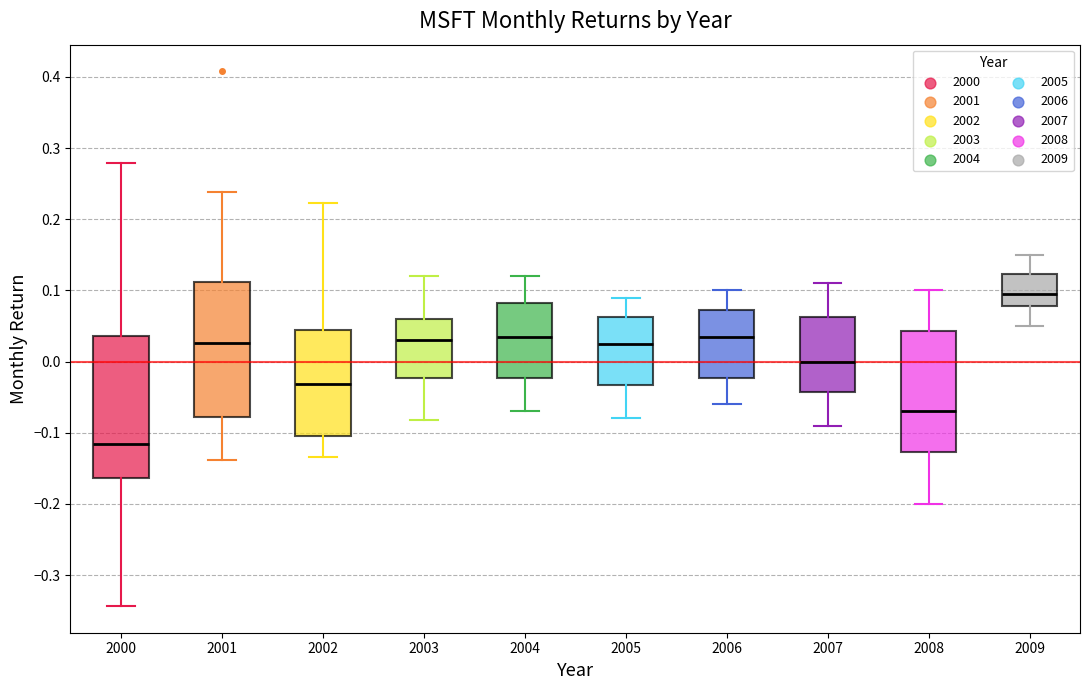

Reading left to right, read every box against the y-axis: the position of its median line, the range the box covers, and the ends of its whiskers. The values are not printed on the chart, so give them approximately, as read against the axis.

2000: median -0.12, box -0.16 to 0.04, whiskers -0.34 to 0.28
2001: median 0.03, box -0.08 to 0.11, whiskers -0.14 to 0.24
2002: median -0.03, box -0.10 to 0.04, whiskers -0.13 to 0.22
2003: median 0.03, box -0.02 to 0.06, whiskers -0.08 to 0.12
2004: median 0.04, box -0.02 to 0.08, whiskers -0.07 to 0.12
2005: median 0.03, box -0.03 to 0.06, whiskers -0.08 to 0.09
2006: median 0.04, box -0.02 to 0.07, whiskers -0.06 to 0.10
2007: median 0.00, box -0.04 to 0.06, whiskers -0.09 to 0.11
2008: median -0.07, box -0.13 to 0.04, whiskers -0.20 to 0.10
2009: median 0.10, box 0.08 to 0.12, whiskers 0.05 to 0.15